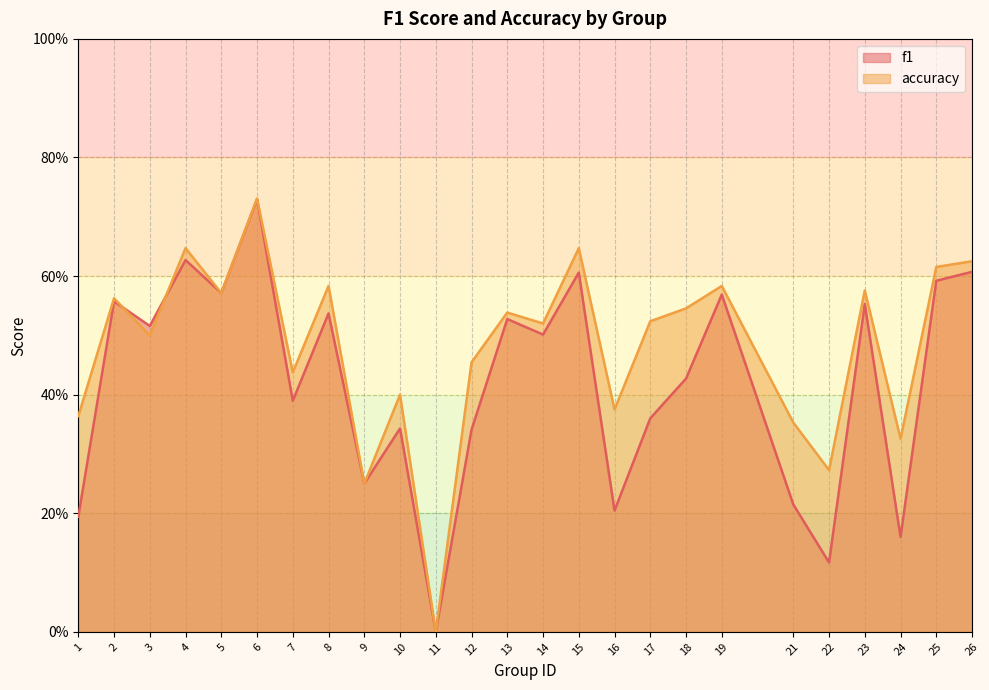

Is the value of f1 at 4 greater than the value of accuracy at 21?

Yes